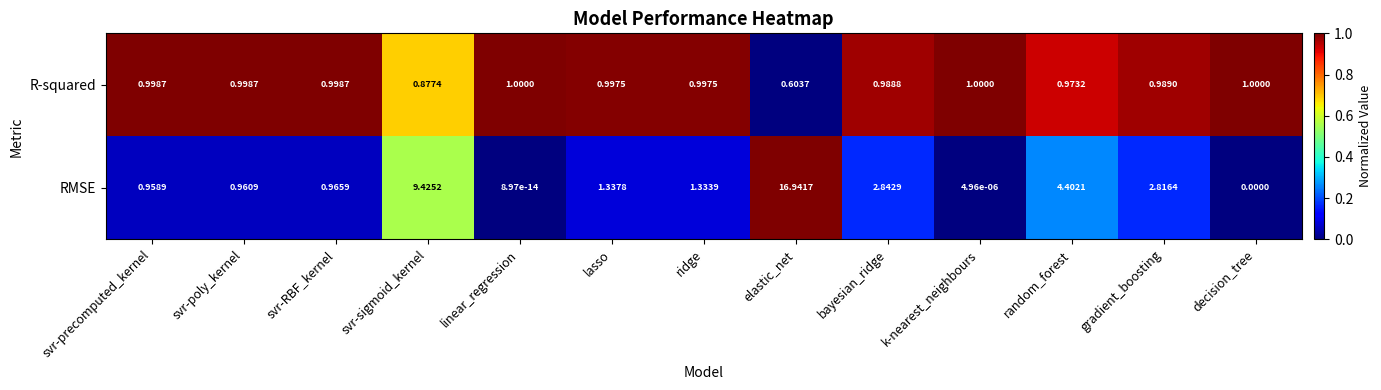

Which series changed the most between svr-precomputed_kernel and linear_regression?

RMSE